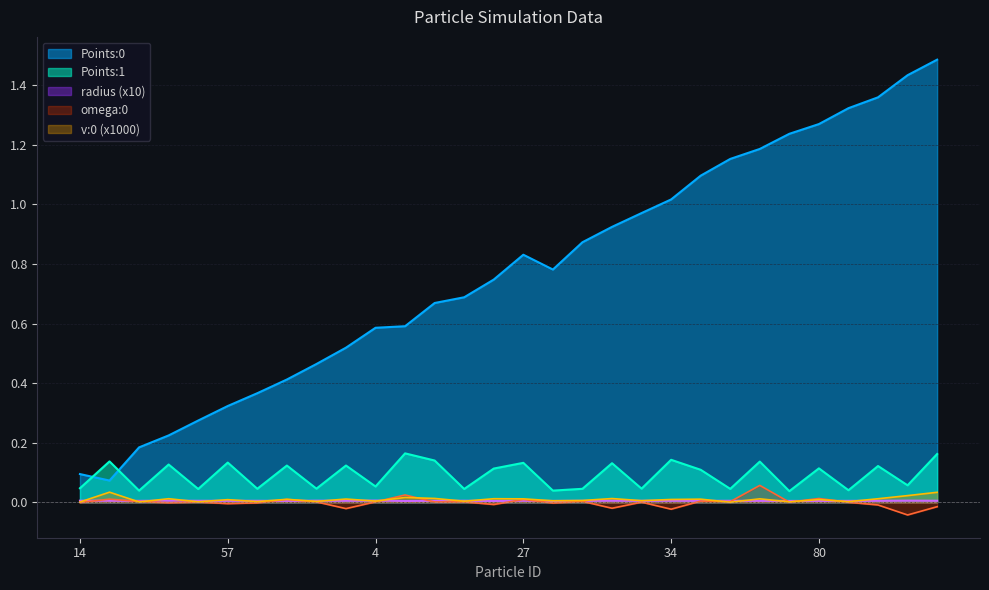

What is the label of the 29th point from the left?

6